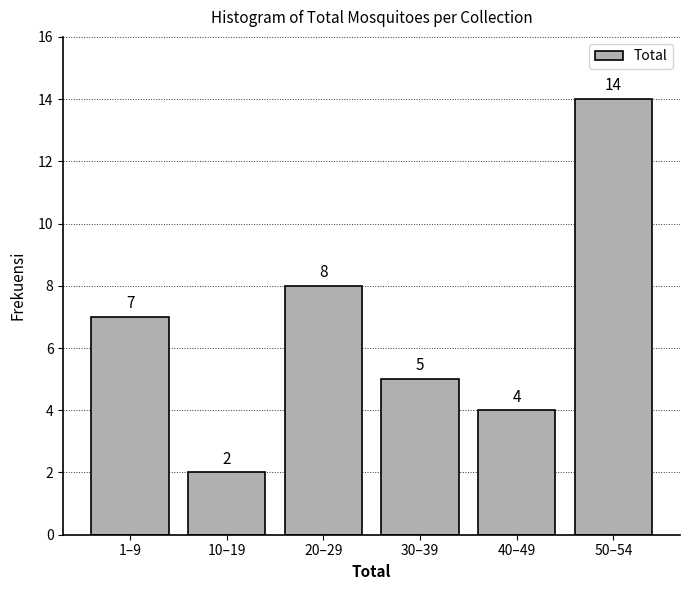

Reading right to left, list all the values displayed in this chart.

50–54=14	40–49=4	30–39=5	20–29=8	10–19=2	1–9=7